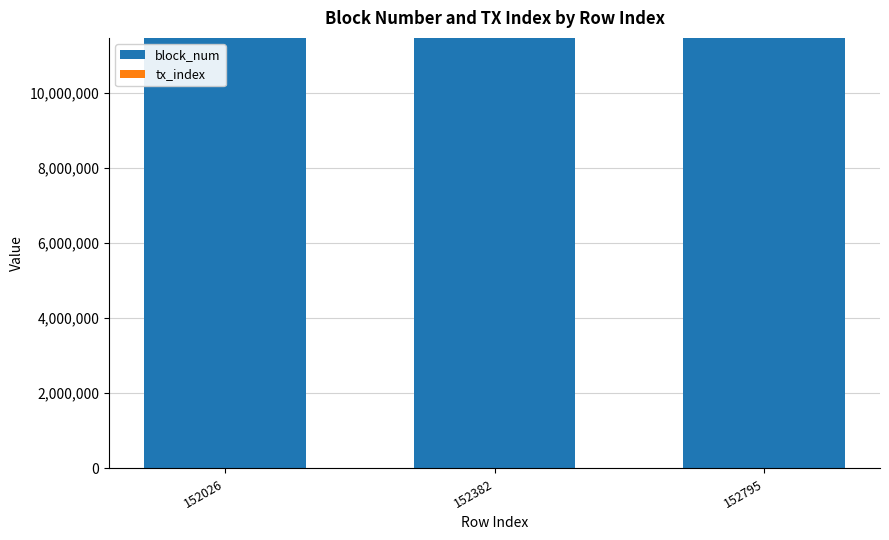

What is the sum of all block_num values?

34366291